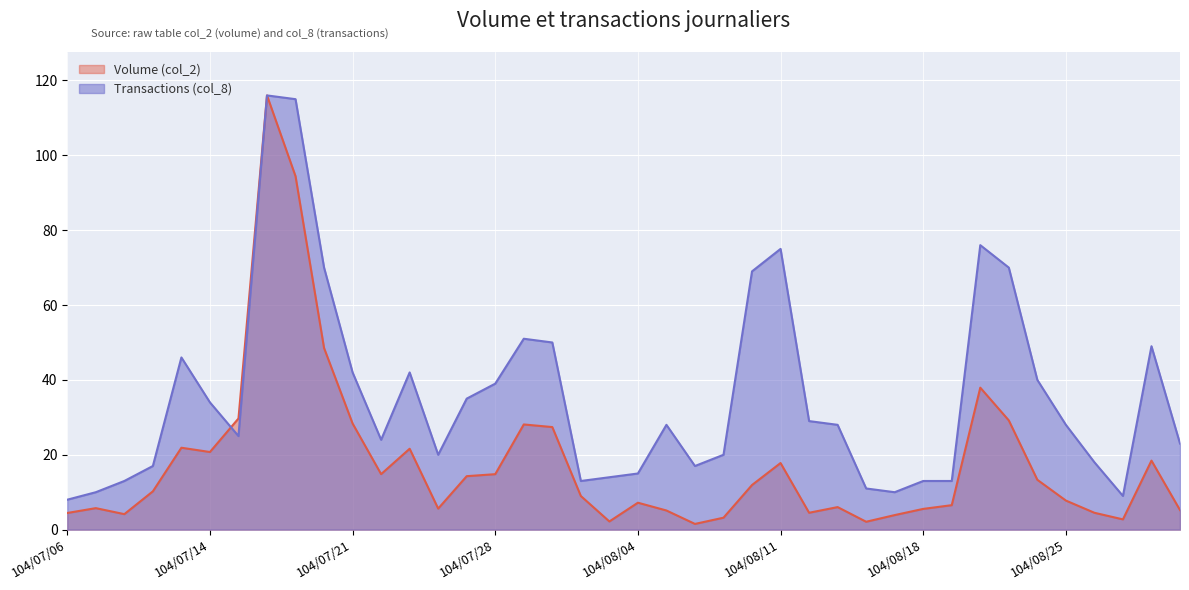

Does the chart display data point markers on the line(s)?

No